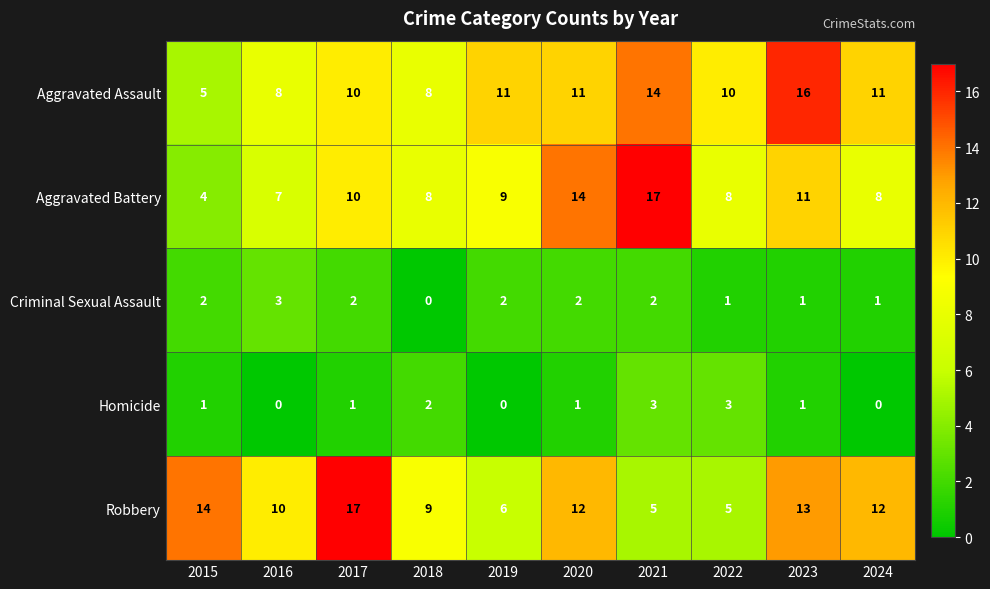

What is the average value of the Aggravated Battery series?

10